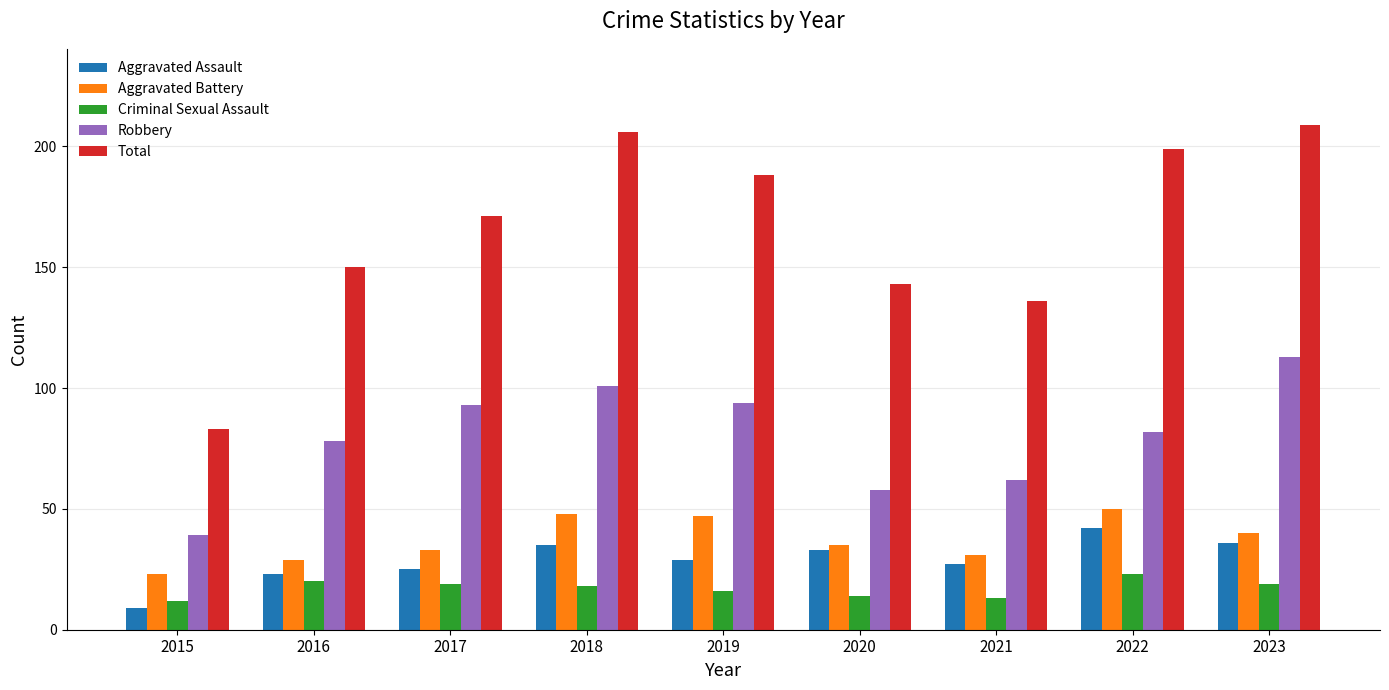

At which category does the chart reach its minimum across all series?

2015